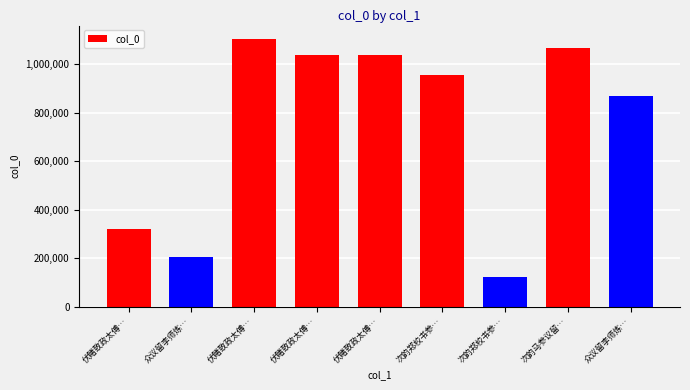

Is it true that the value at 次韵郑校书参… is 1506808?

False